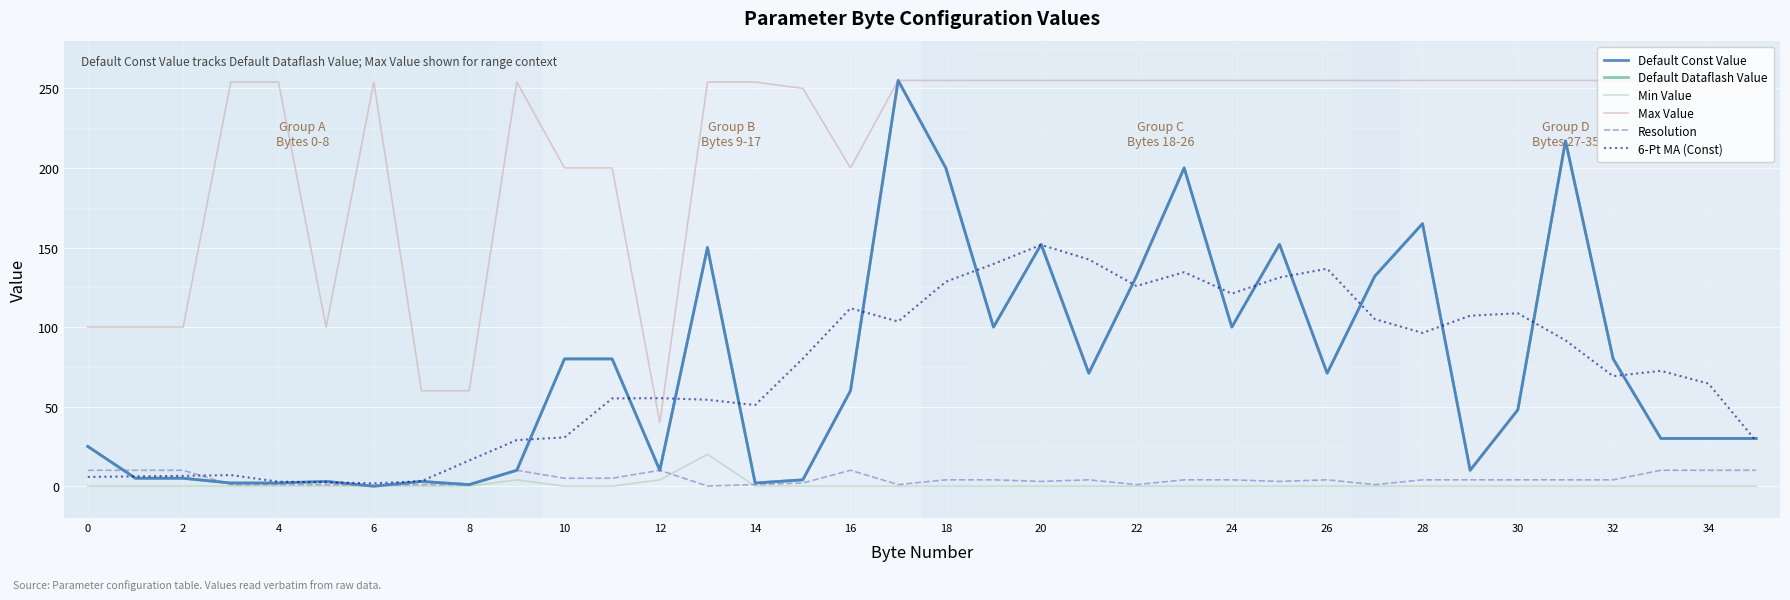

At how many categories does at least one series exceed 130?

29